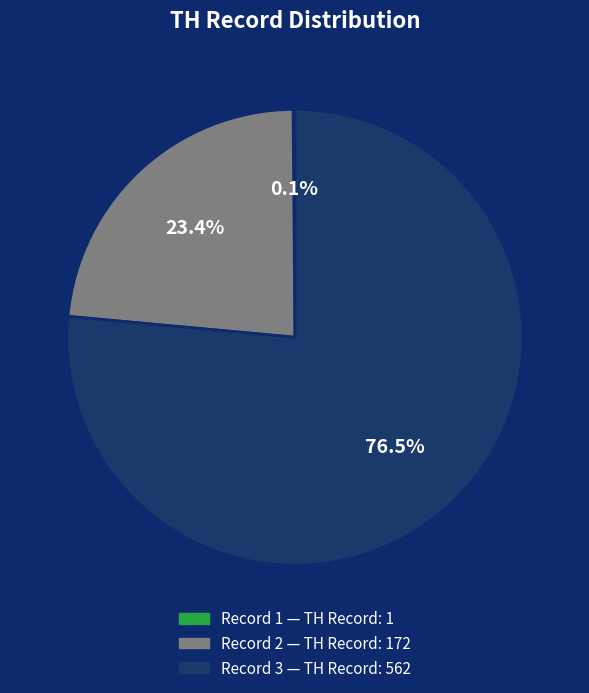

Which category accounts for the majority?

Record 3